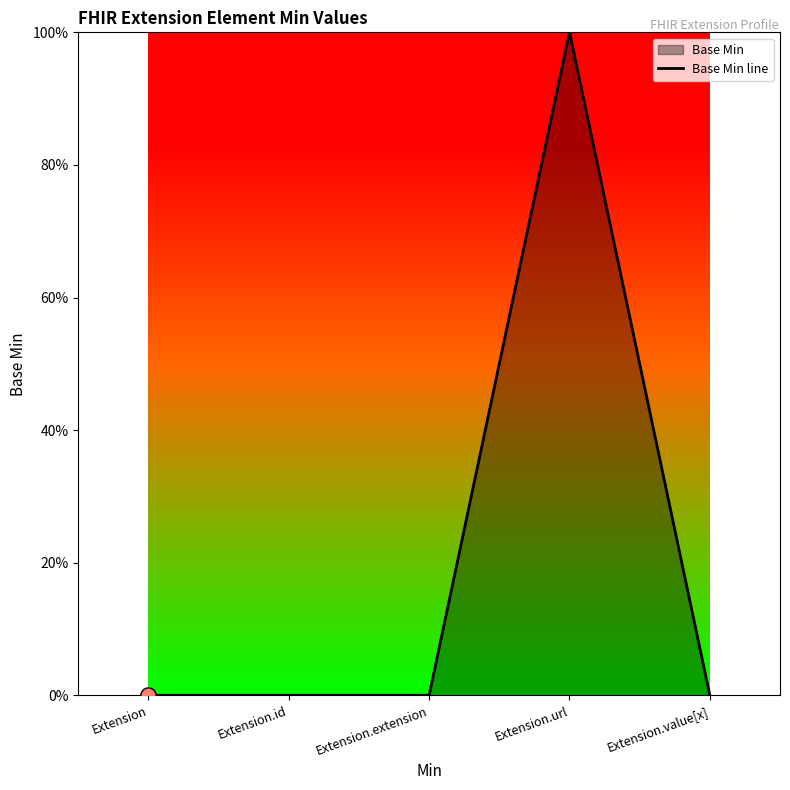

Between Extension and Extension.extension, which is larger?

Extension